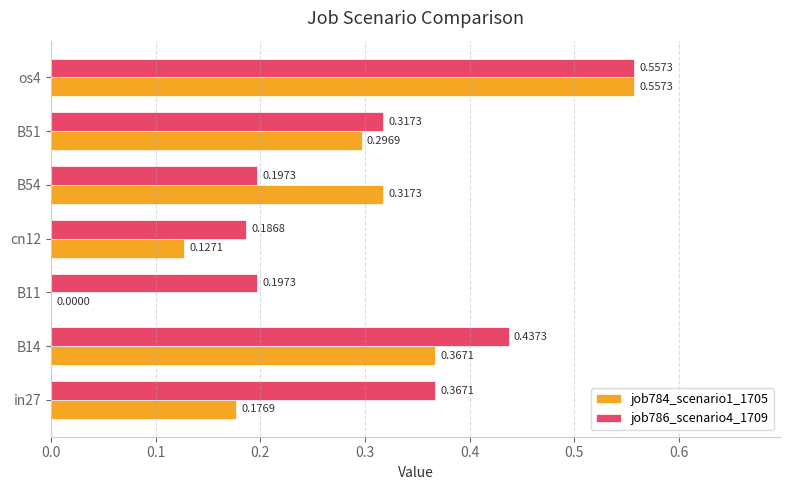

Which series changed the most between B54 and os4?

job786_scenario4_1709